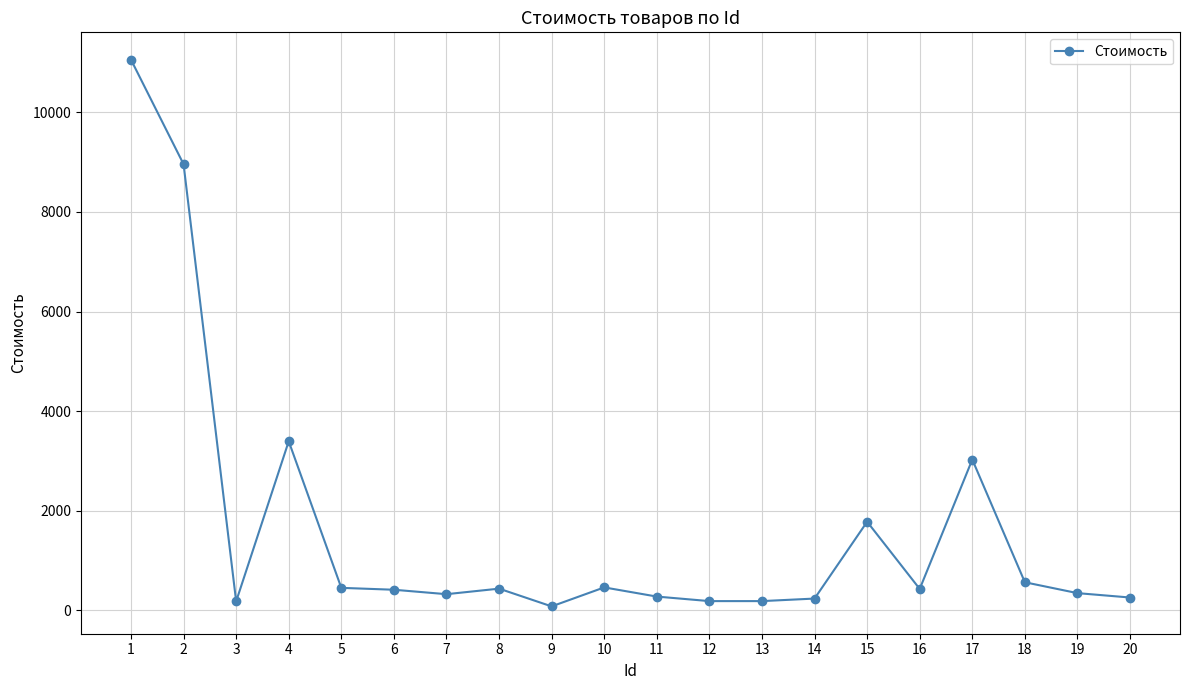

Which label corresponds to the smallest value in the chart?

9